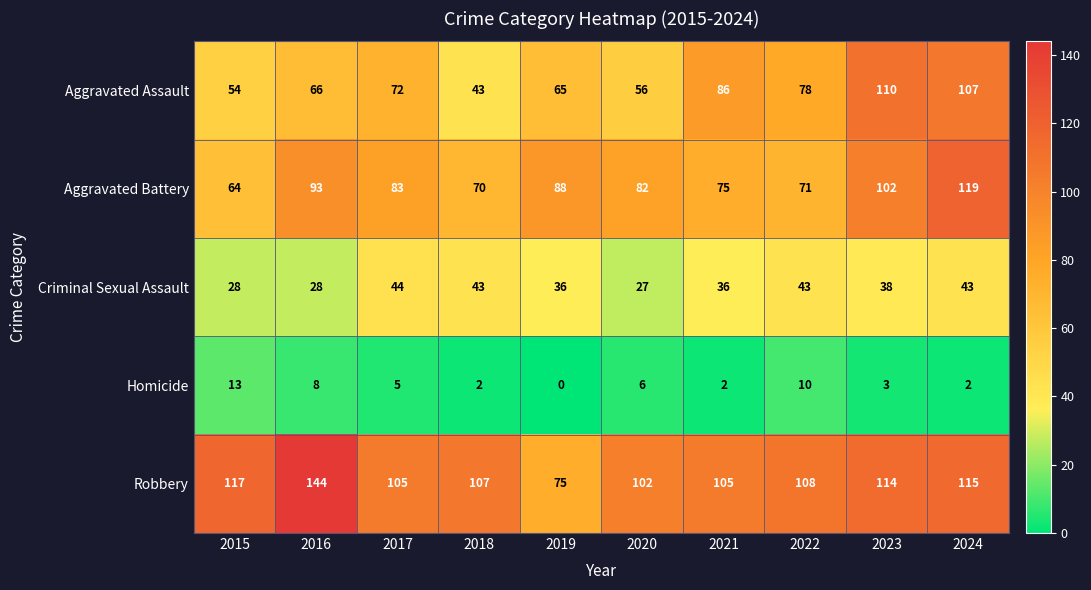

What is the total value across all series at 2019?

264